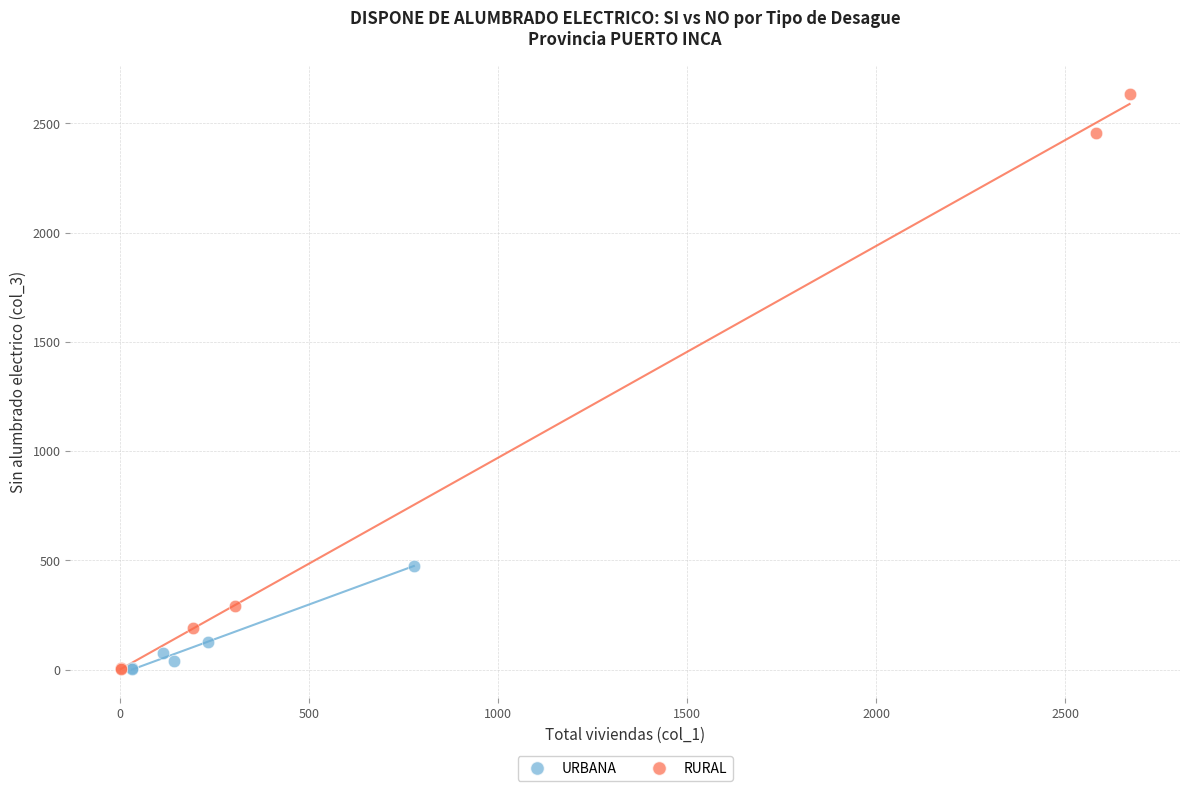

Which series contains the highest Y value?

RURAL